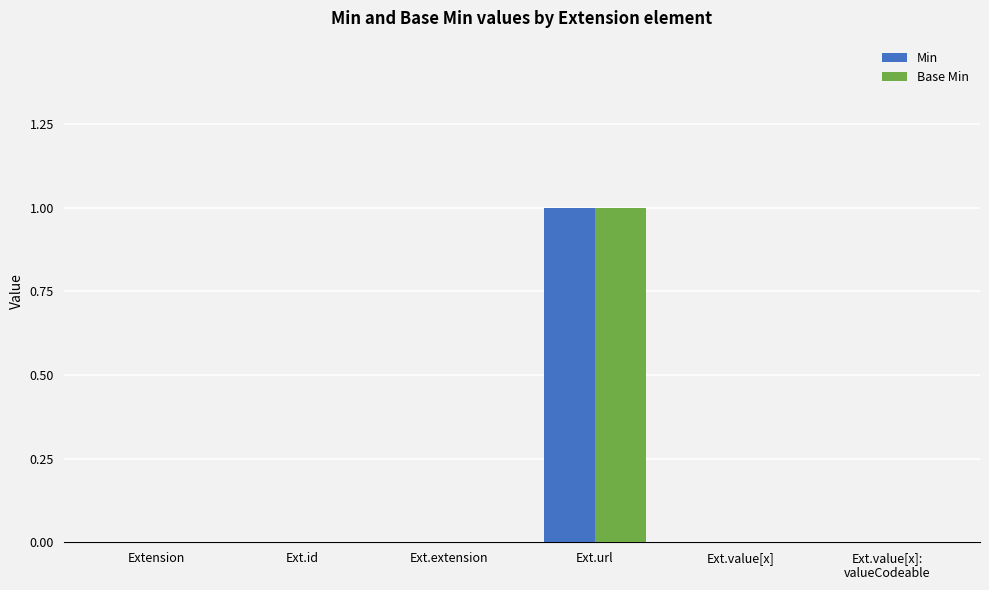

Count the Min values in the range 0 to 1.

6